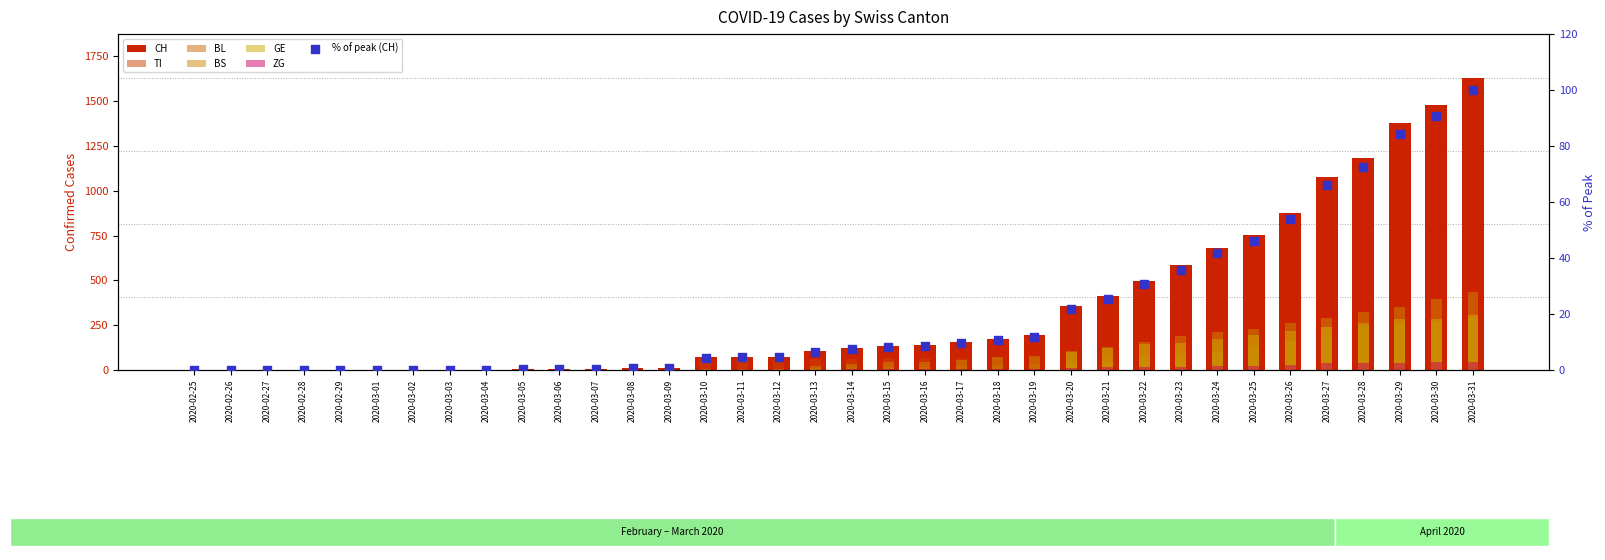

At how many categories does at least one series exceed 372?

11